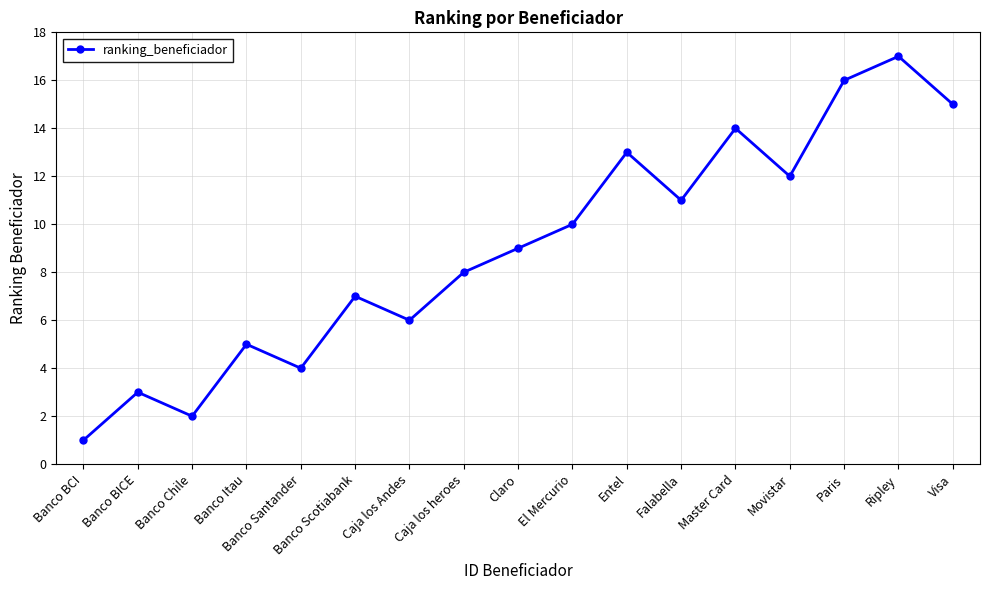

Between Entel and Banco Chile, which is larger?

Entel